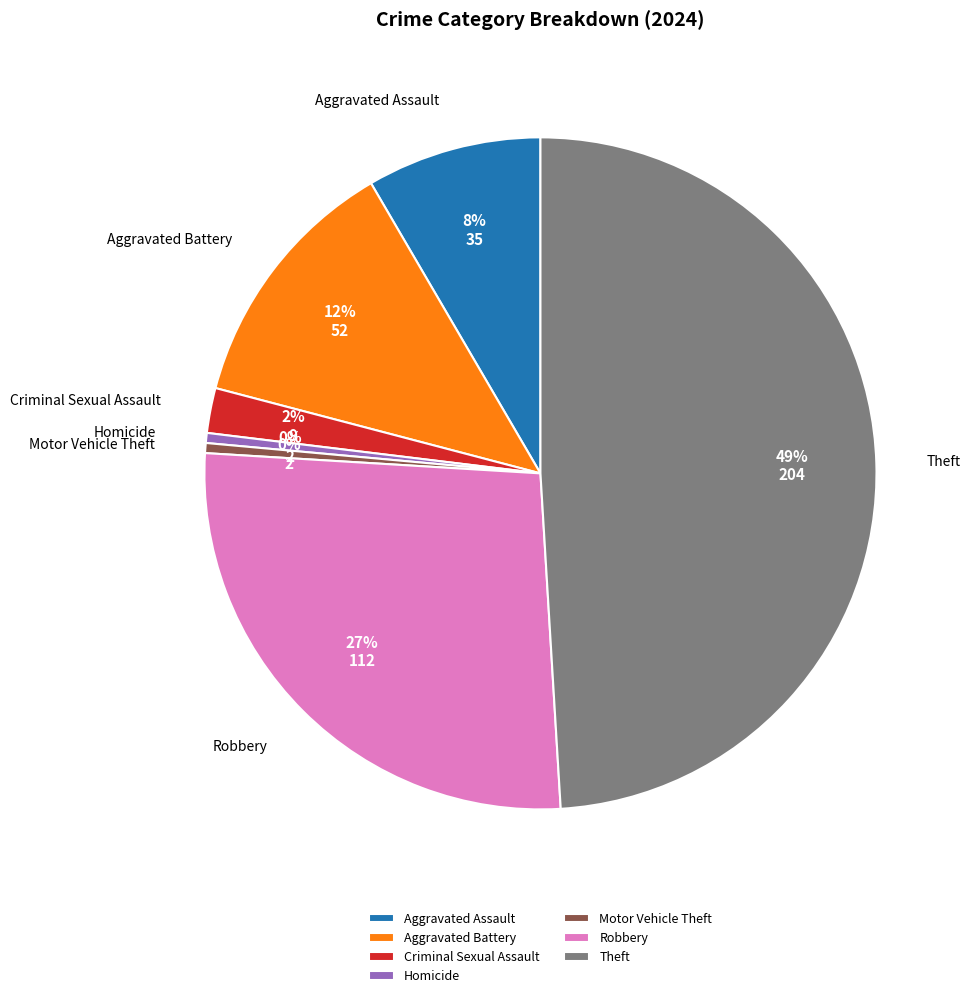

How many slices are in this pie chart?

7